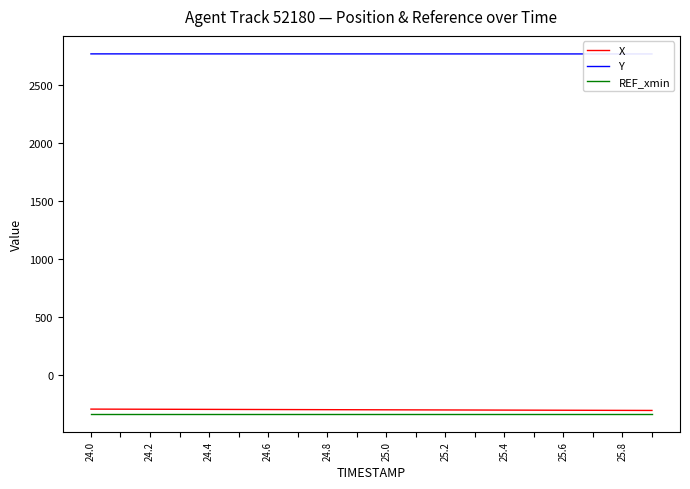

Reading left to right, transcribe all the data shown in this chart.

X: -291.2	-291.8	-292.4	-293.1	-293.7	-294.3	-294.9	-295.5	-296.1	-296.7	-297.3	-297.9	-298.5	-299.1	-299.7	-300.3	-300.9	-301.6	-302.2	-302.8
Y: 2764.1	2764.1	2764.1	2764.1	2764.0	2764.0	2764.0	2763.9	2763.9	2763.9	2763.9	2763.8	2763.8	2763.8	2763.7	2763.7	2763.7	2763.6	2763.6	2763.6
REF_xmin: -330.0	-330.0	-330.0	-330.0	-330.0	-330.0	-330.0	-330.0	-330.0	-330.0	-330.0	-330.0	-330.0	-330.0	-330.0	-330.0	-330.0	-330.0	-330.0	-330.0